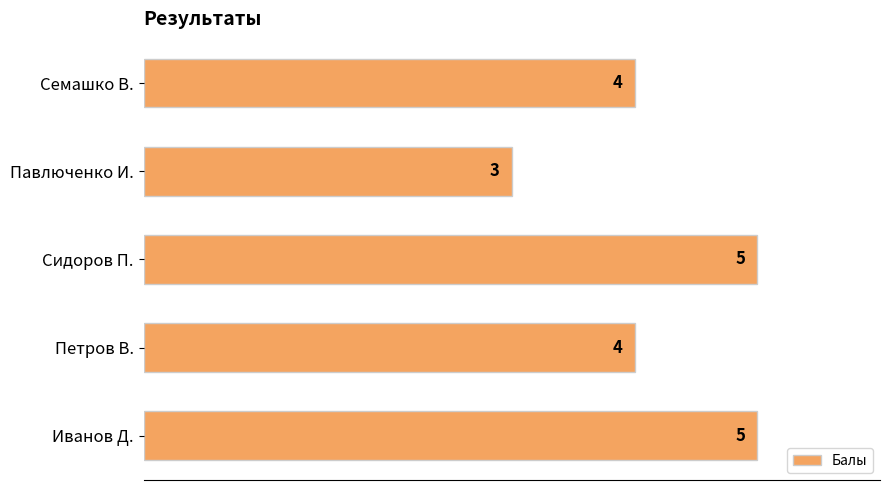

Is it true that the value at Павлюченко И. is 4?

False